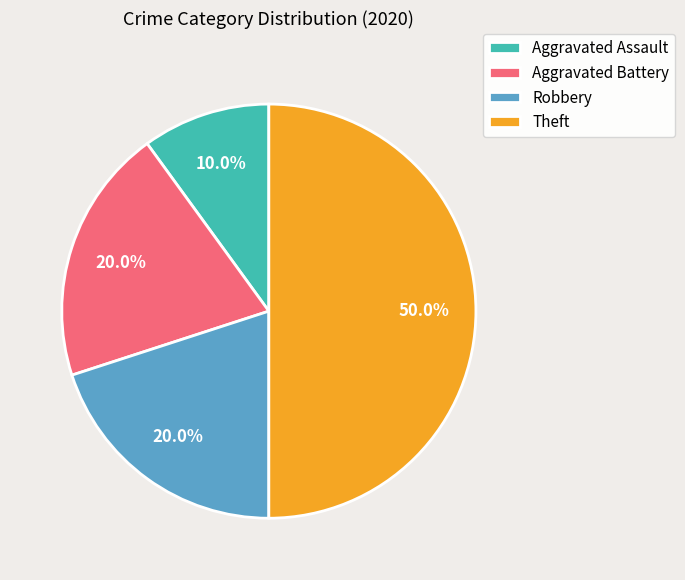

Approximately how many times larger is the value at Aggravated Assault compared to Robbery?

0.5